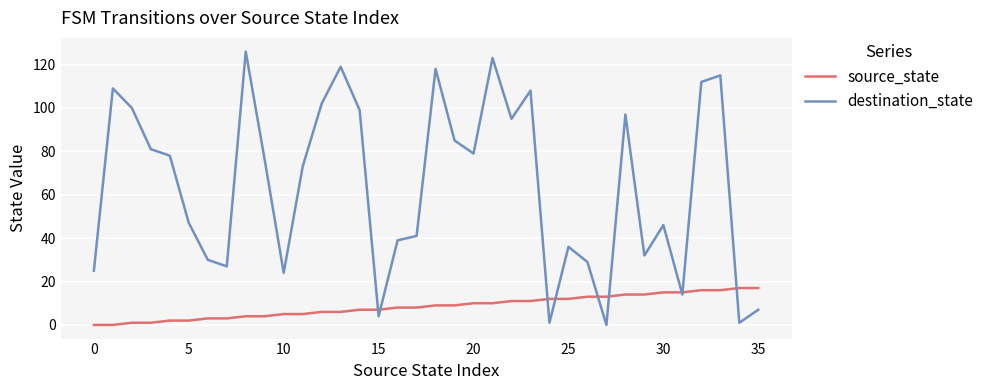

List the series in order of their overall mean, lowest first.

source_state, destination_state